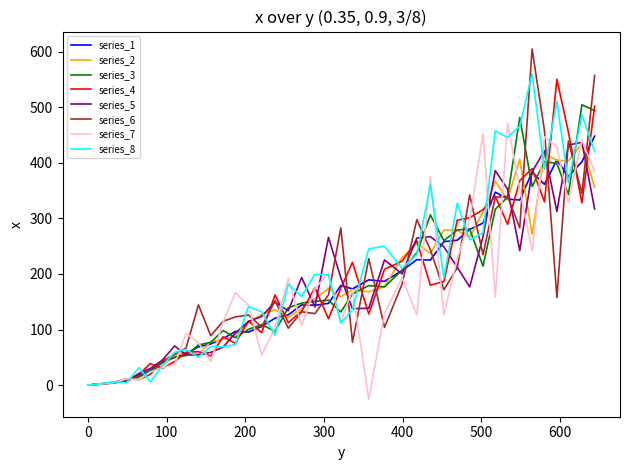

Which series has the widest spread of values?

series_6